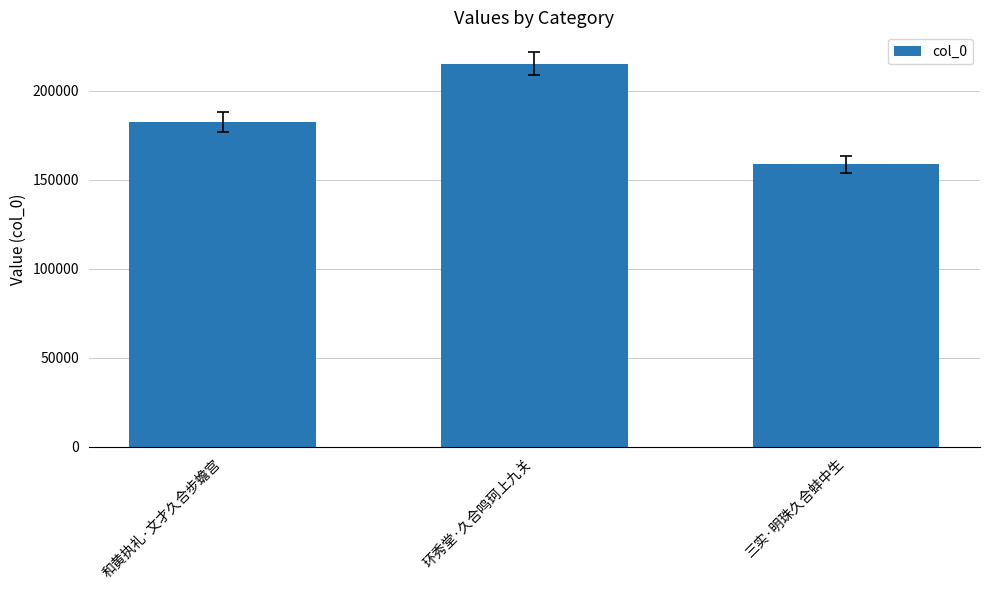

What position from the right is 环秀堂·久合鸣珂上九关?

2